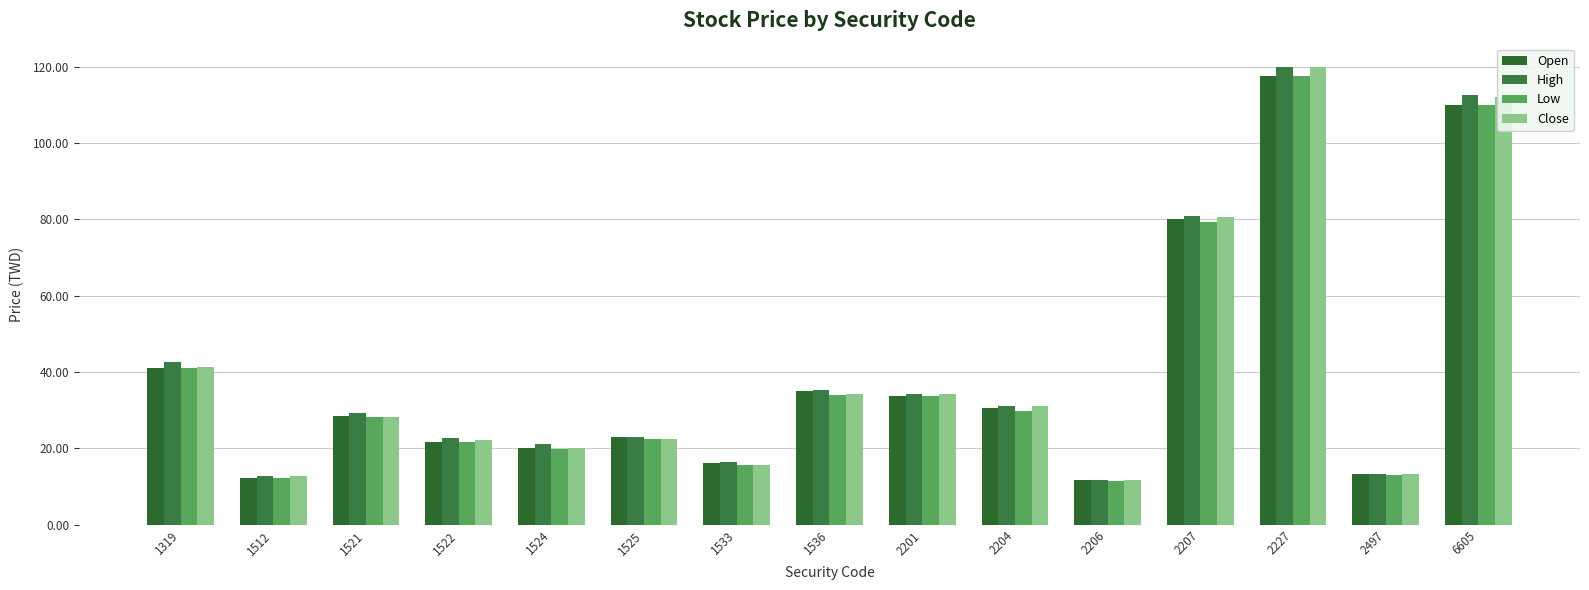

True or false: Open has a value of 15.2 at 1319.

False